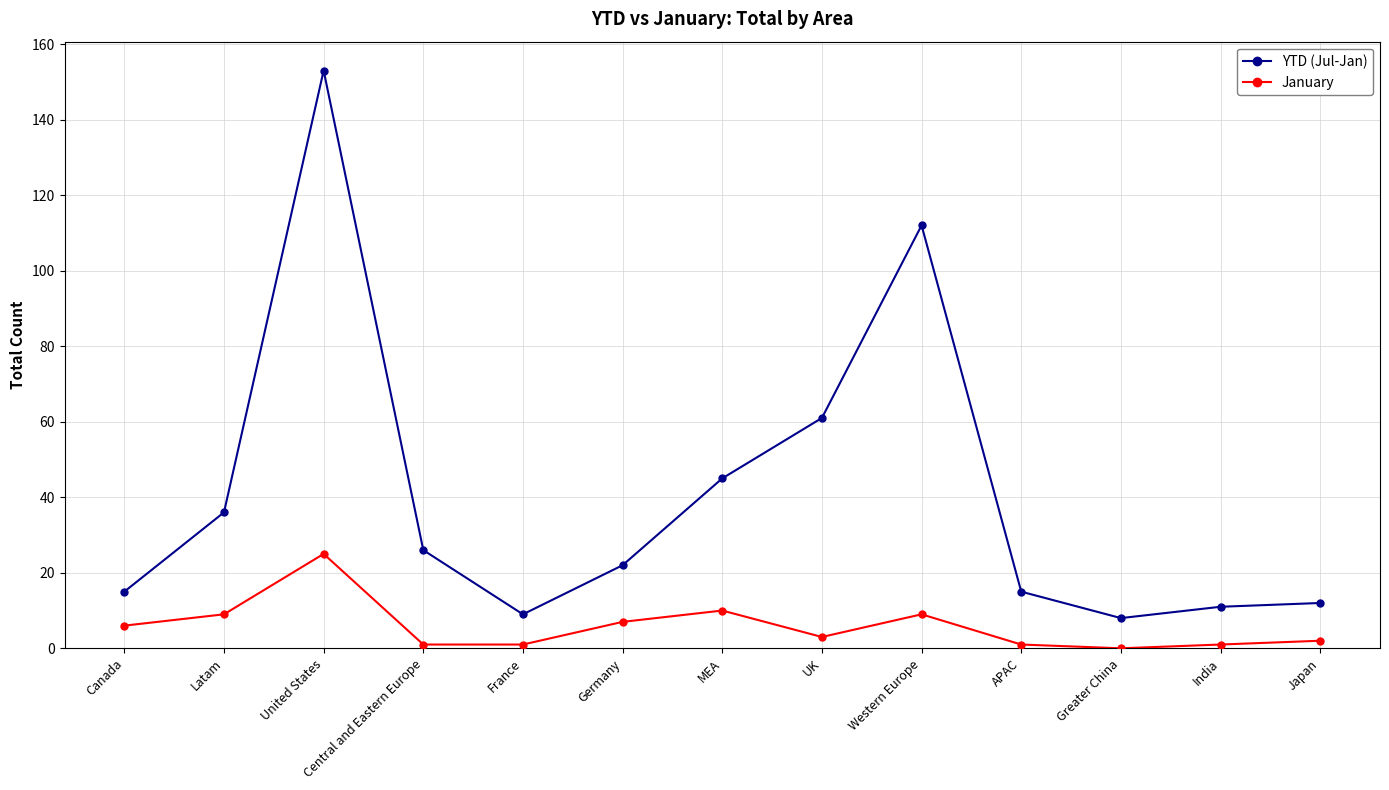

Reading right to left, extract all data points from this chart.

YTD (Jul-Jan): 12	11	8	15	112	61	45	22	9	26	153	36	15
January: 2	1	0	1	9	3	10	7	1	1	25	9	6